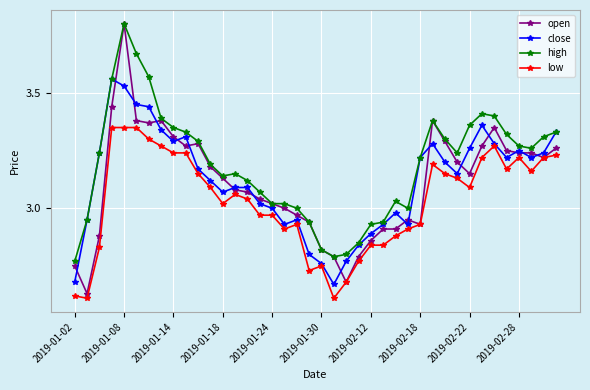

What is the maximum value shown in the chart?

3.8